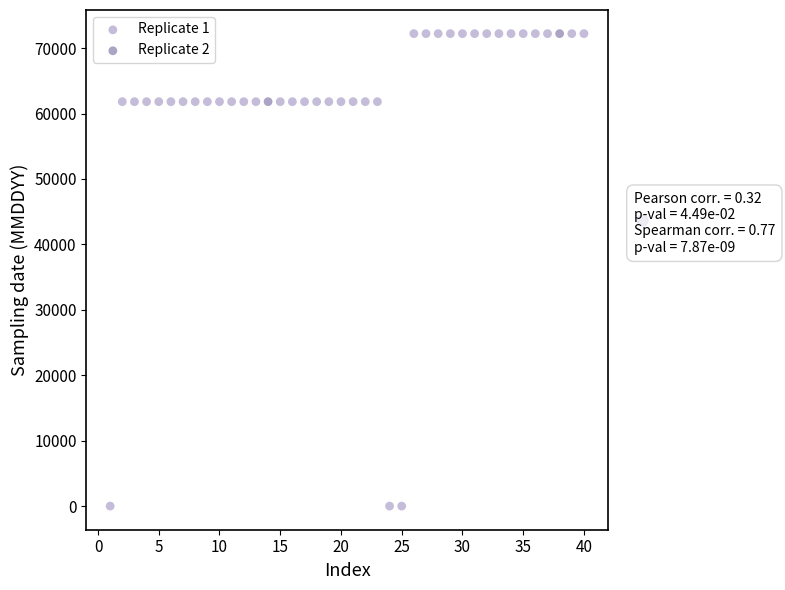

What are all the series names shown in the legend?

Replicate 1, Replicate 2